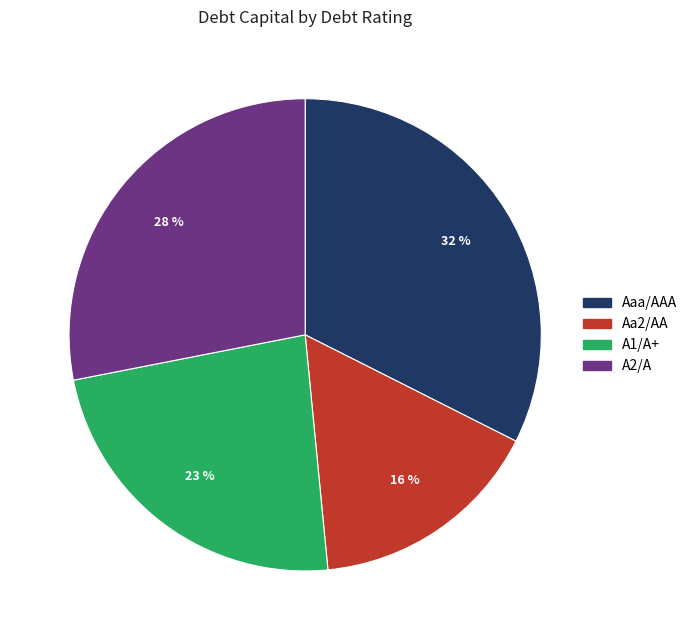

Is there a majority slice in this chart?

No